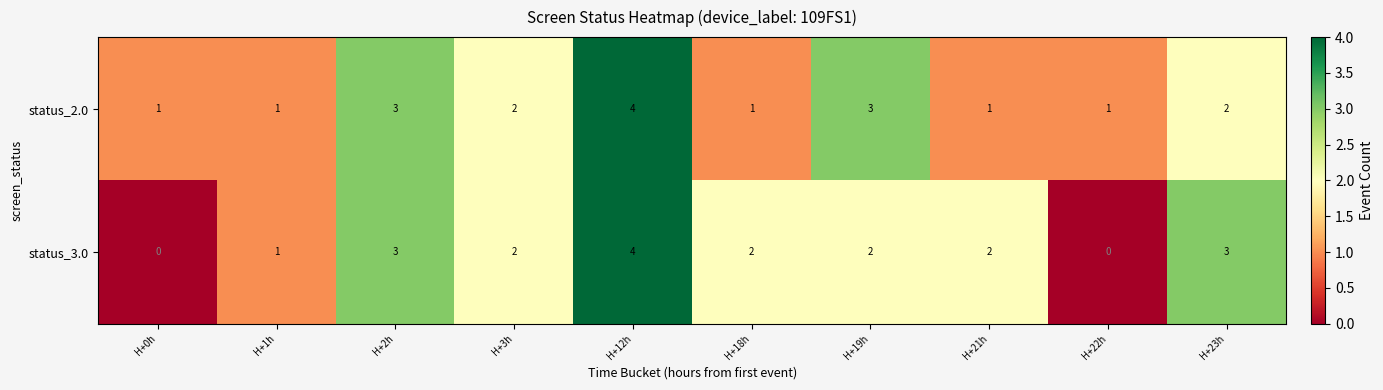

At H+23h, list the series in order from smallest to largest.

status_2.0, status_3.0